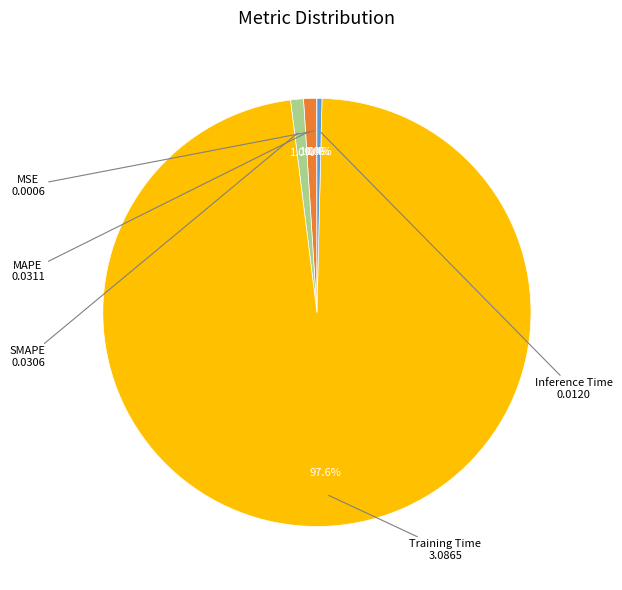

Does Training Time account for over 50% of the chart?

Yes